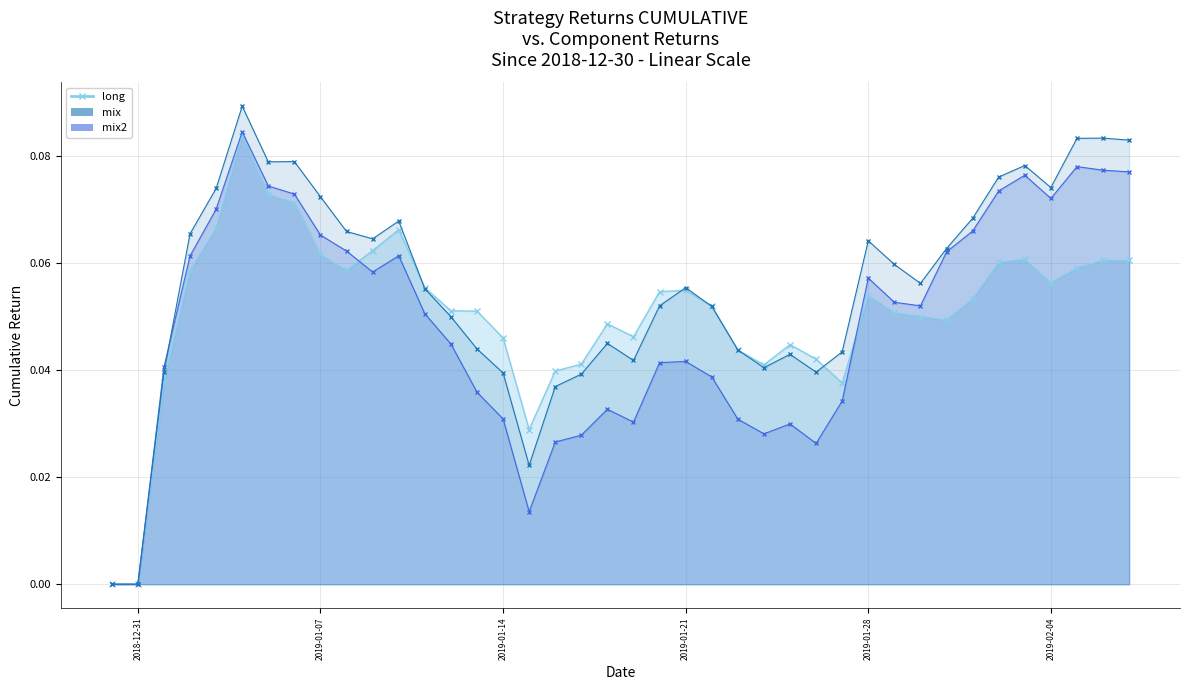

Between 2019-01-02 and 2019-01-17, which series saw the biggest shift?

mix2